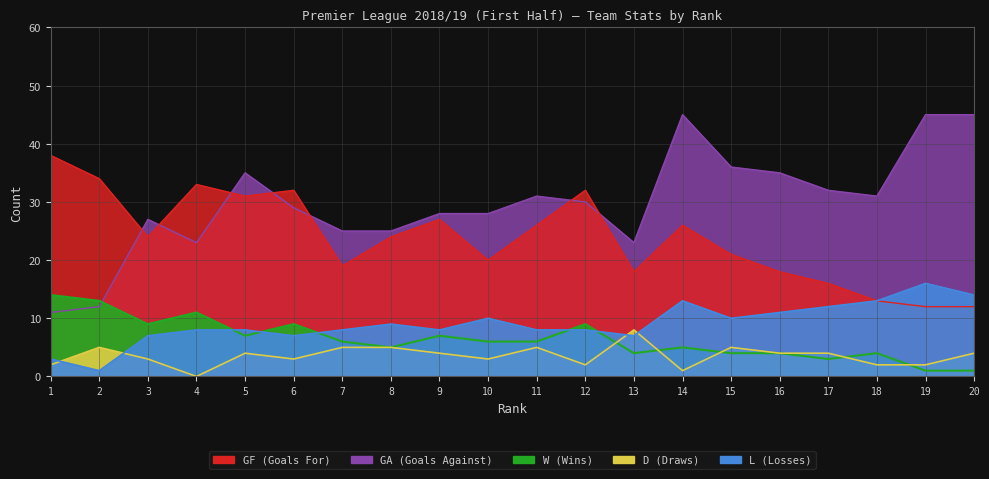

List the series in order of their peak value, highest first.

GA, GF, L, W, D